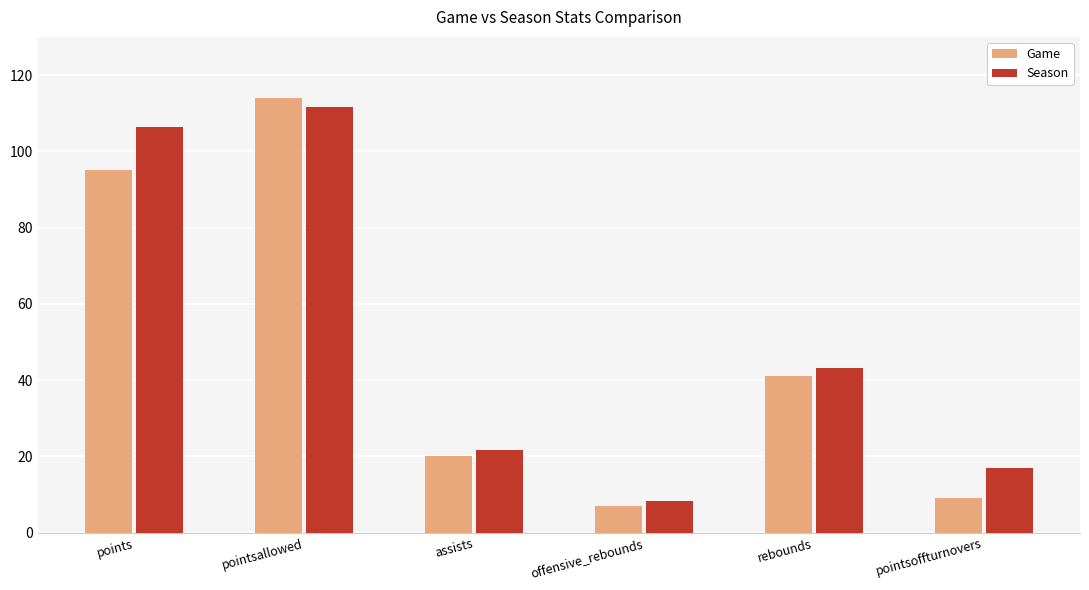

The Season series shows 8.4 at offensive_rebounds. True or false?

True